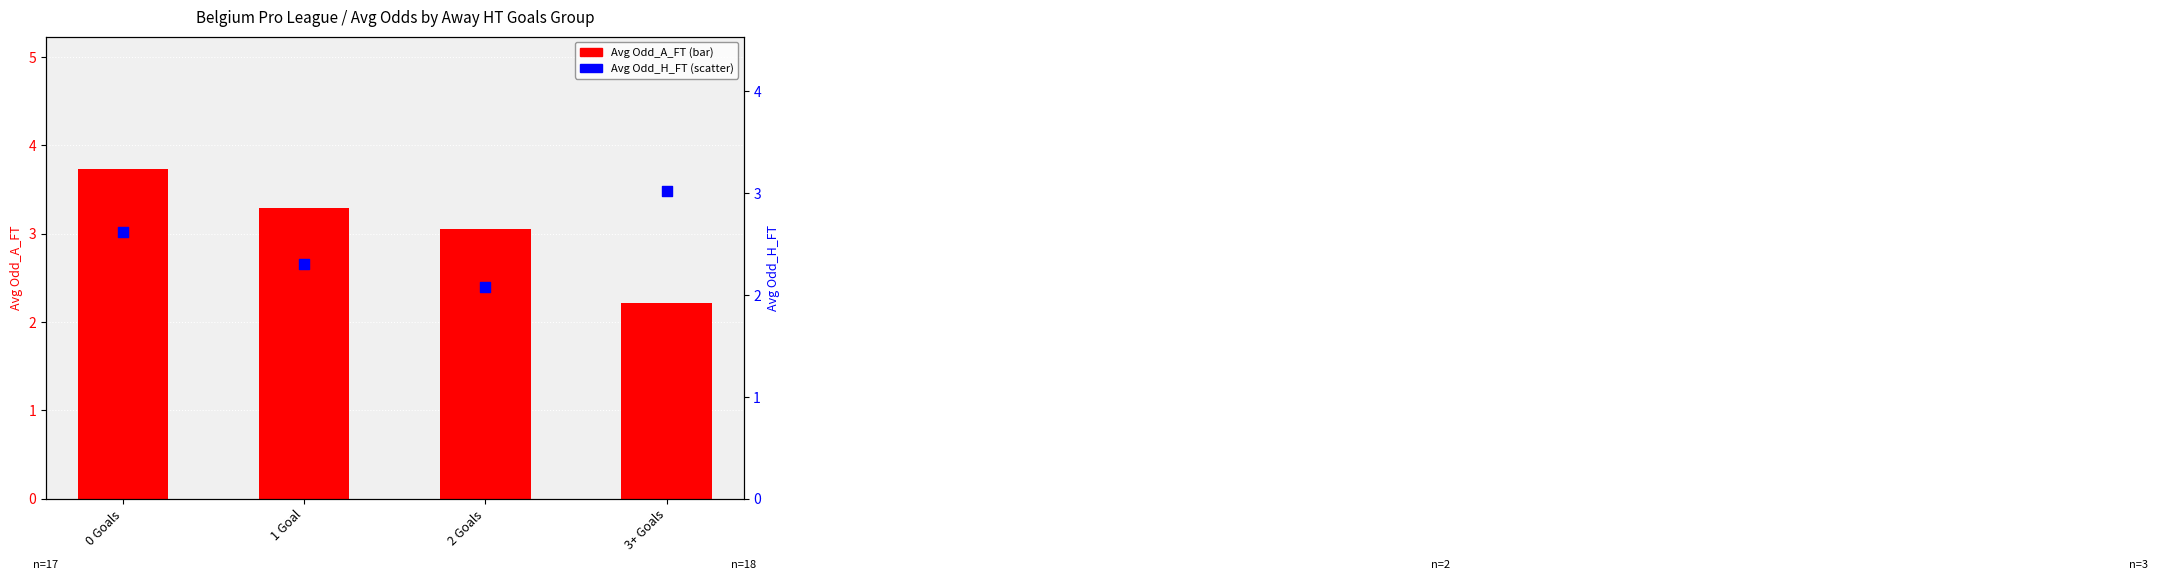

What are all the series names shown in the legend?

Avg Odd_A_FT, Avg Odd_H_FT